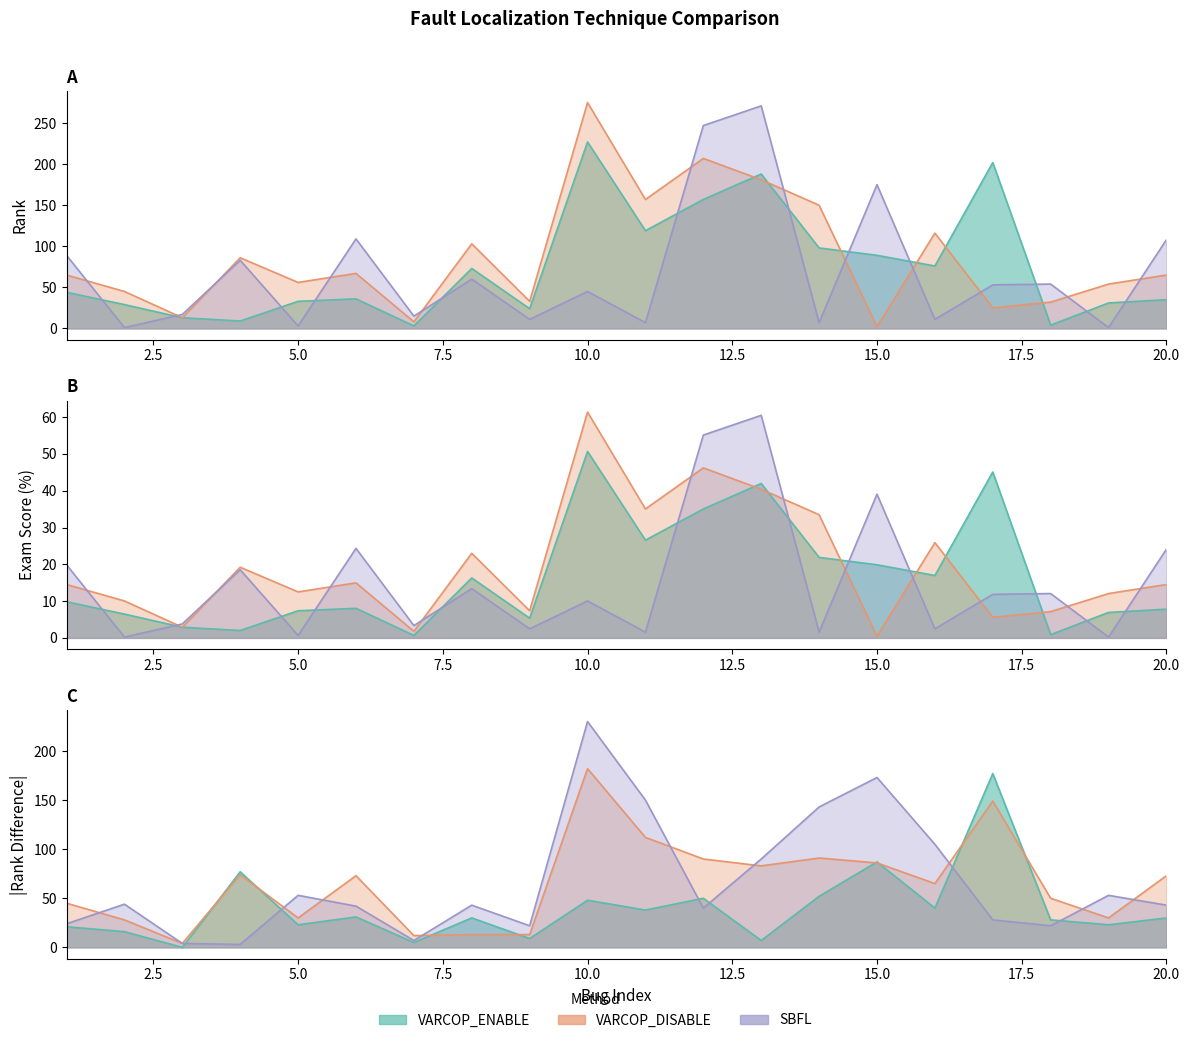

The value of VARCOP_DISABLE_BUGGY_PC_DETECTION:EXAM at 4 is 7.2. True or false?

False